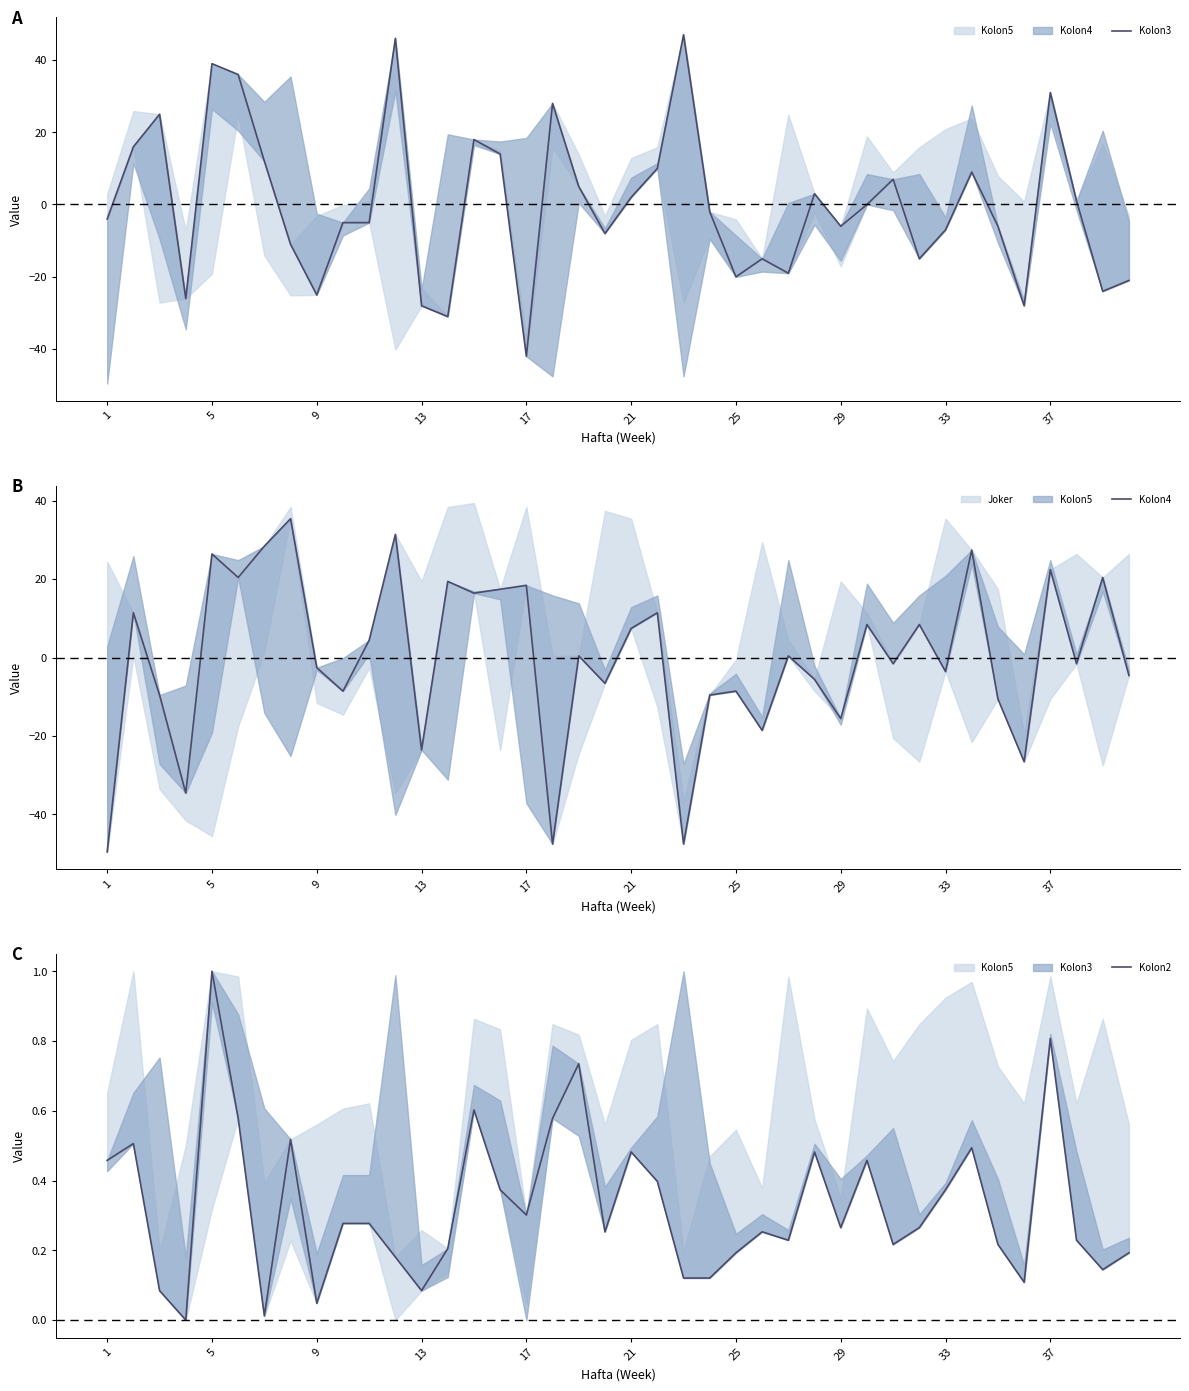

What is the value of the Kolon3 point at the 5th from the left?

39.0